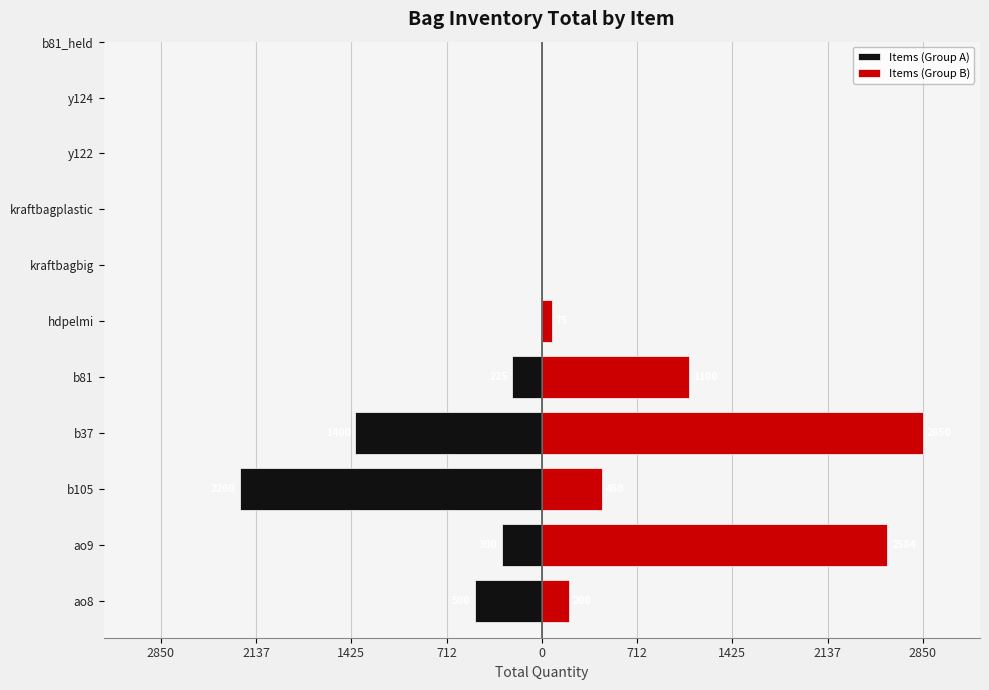

The chart shows a value of 300 at ao9. True or false?

True